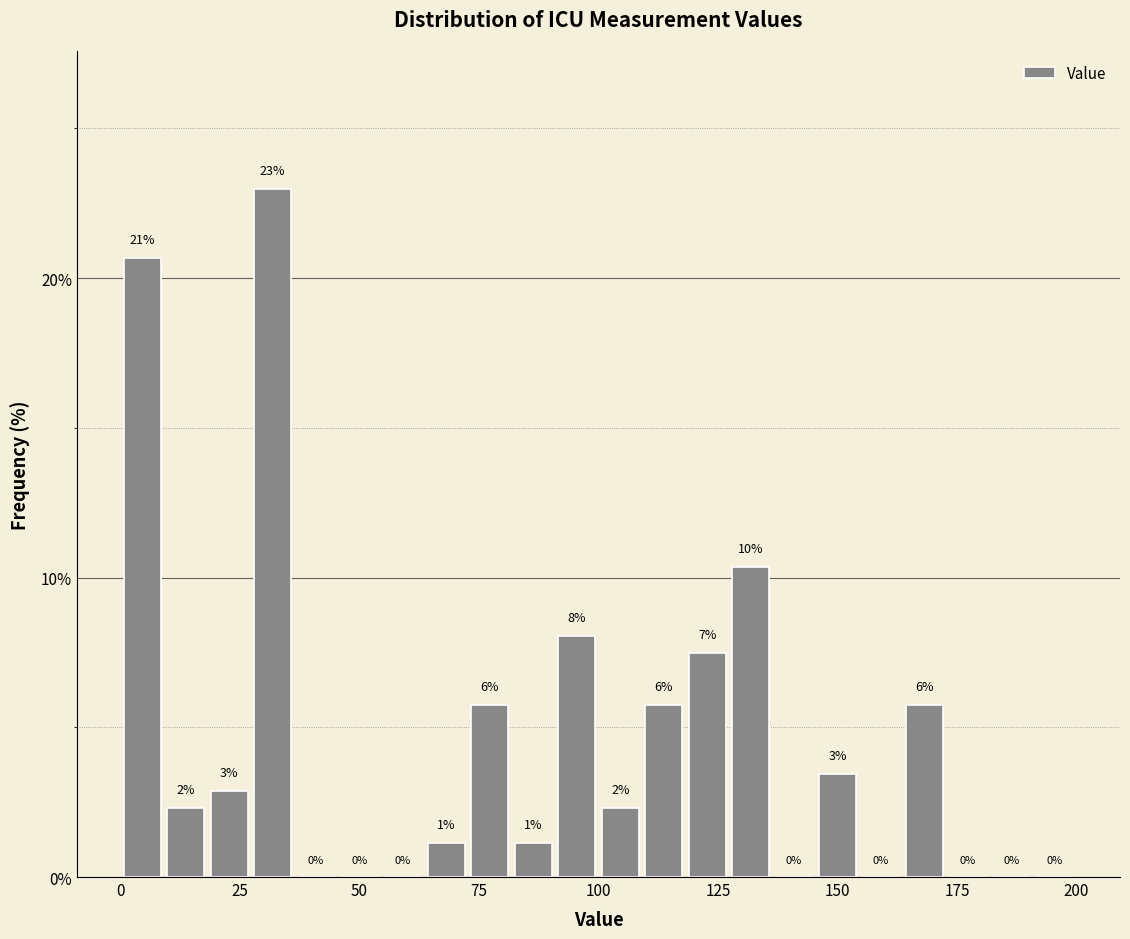

Read against the x-axis, roughly where is the centre of the tallest bar?

30